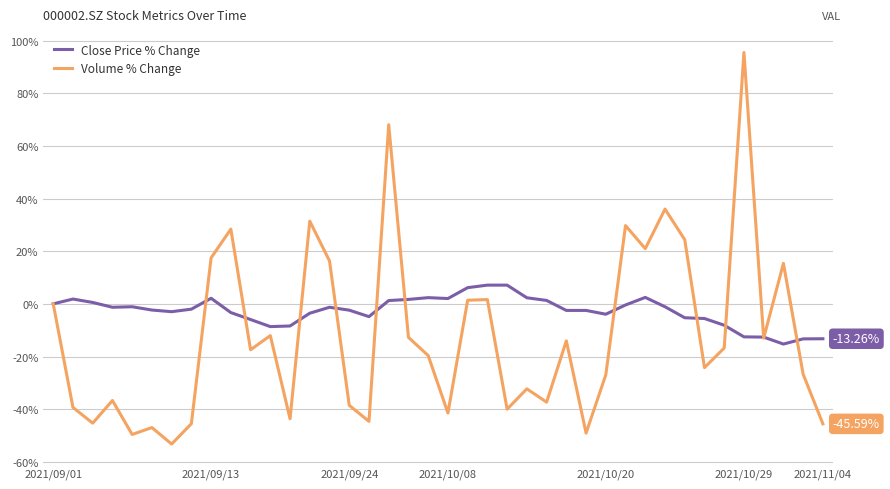

List the series in order of their overall mean, highest first.

Close Price % Change, Volume % Change